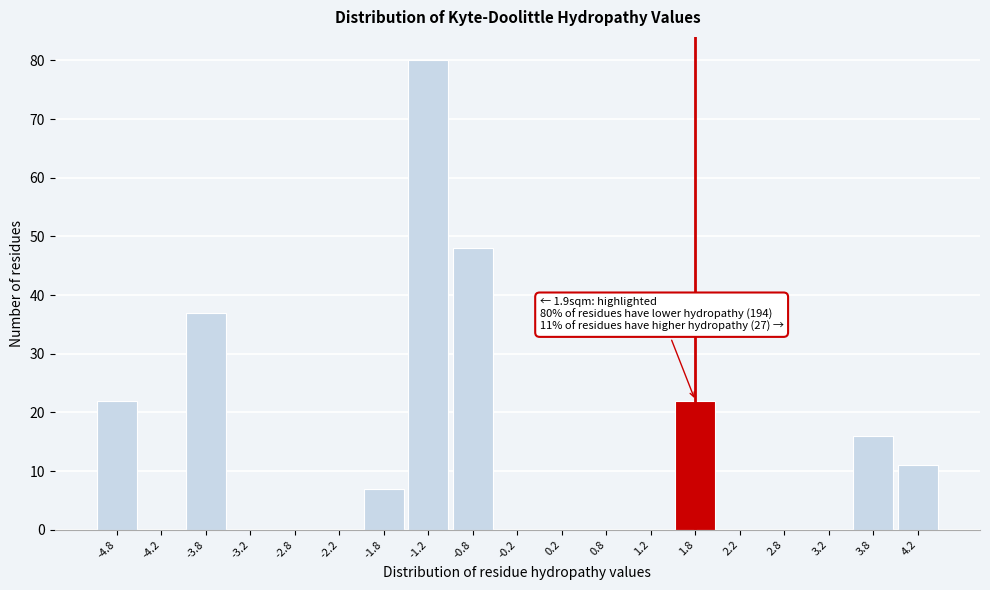

Reading left to right, extract all data points from this chart.

-4.8=22	-4.2=0	-3.8=37	-3.2=0	-2.8=0	-2.2=0	-1.8=7	-1.2=80	-0.8=48	-0.2=0	0.2=0	0.8=0	1.2=0	1.8=22	2.2=0	2.8=0	3.2=0	3.8=16	4.2=11